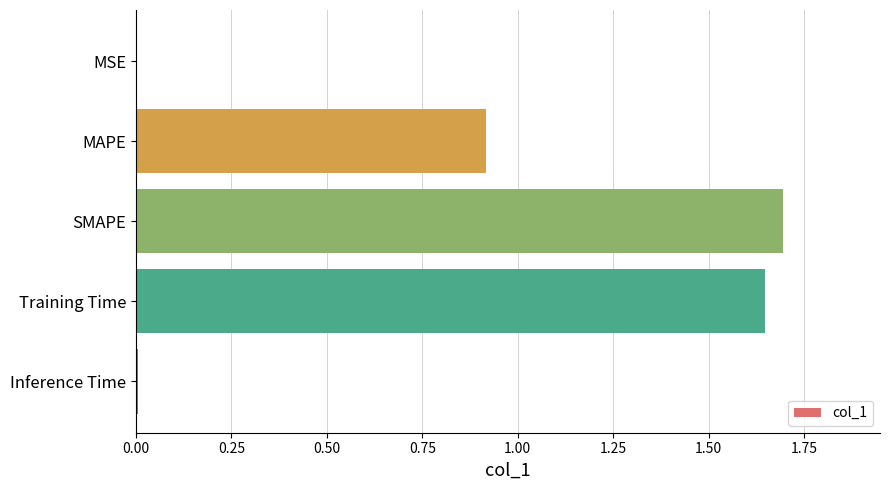

What is the sum of the values at MAPE and SMAPE?

2.6